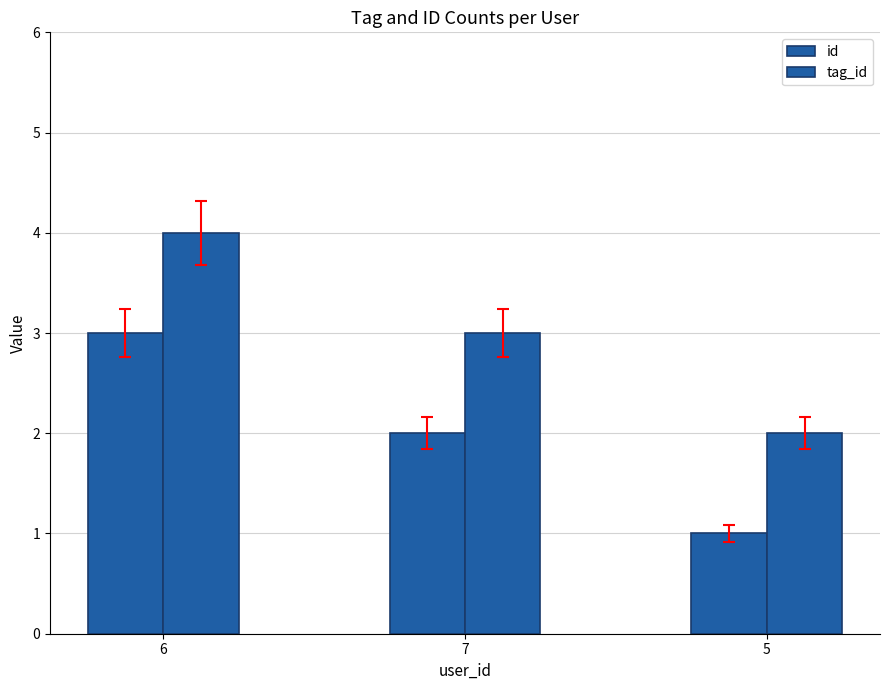

Reading left to right, extract all data points from this chart.

id: 6=3	7=2	5=1
tag_id: 6=4	7=3	5=2